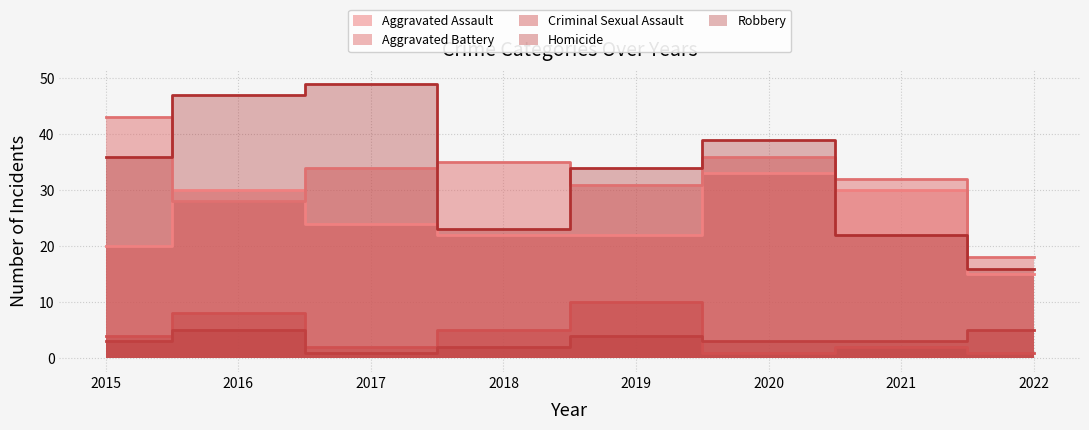

Reading right to left, extract all data points from this chart.

Aggravated Assault: 15	30	33	22	22	24	30	20
Aggravated Battery: 18	32	36	31	35	34	28	43
Criminal Sexual Assault: 1	2	1	10	5	2	8	4
Homicide: 5	3	3	4	2	1	5	3
Robbery: 16	22	39	34	23	49	47	36